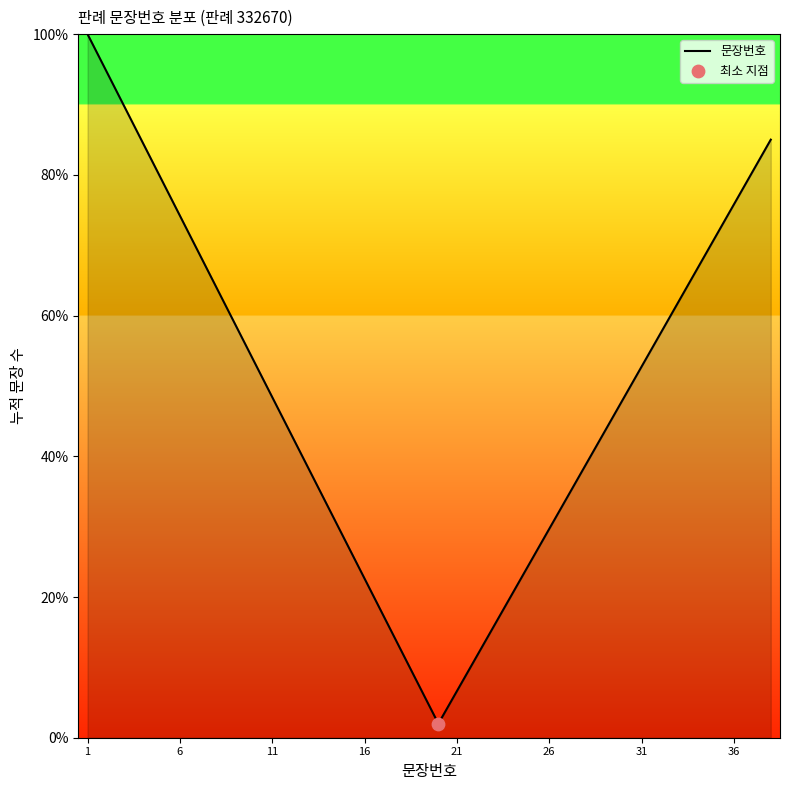

What is the smallest value displayed?

2.0